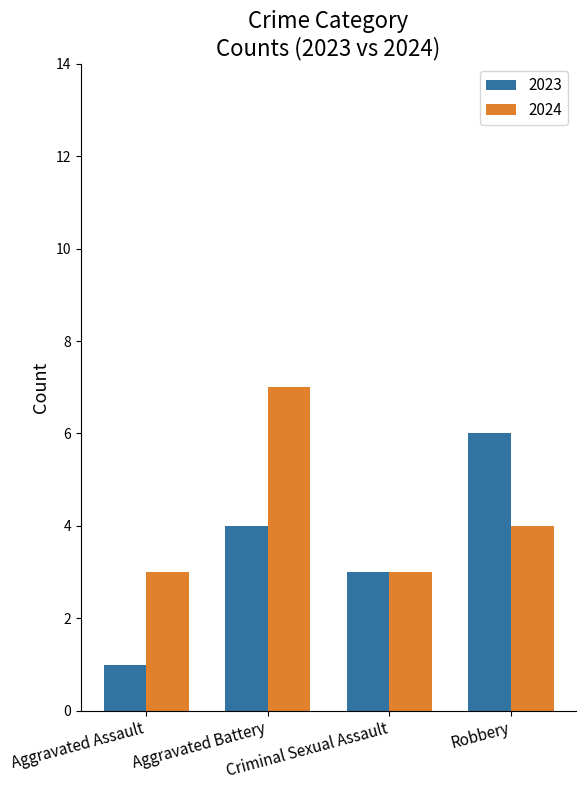

How many bars are there in each group?

2